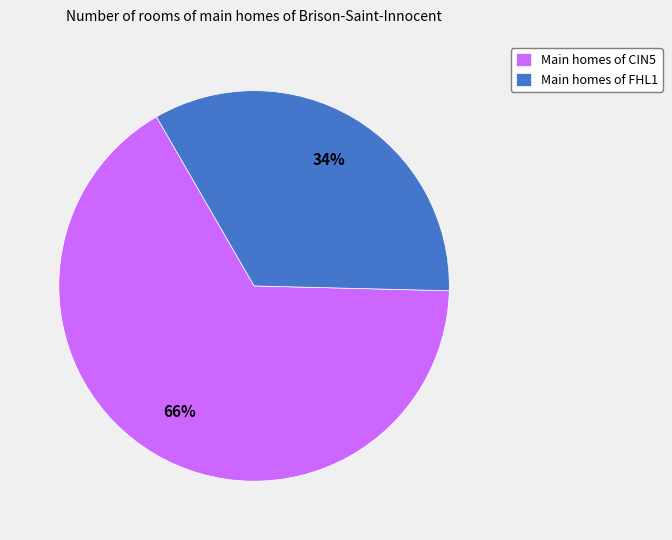

How many segments does this pie chart have?

2